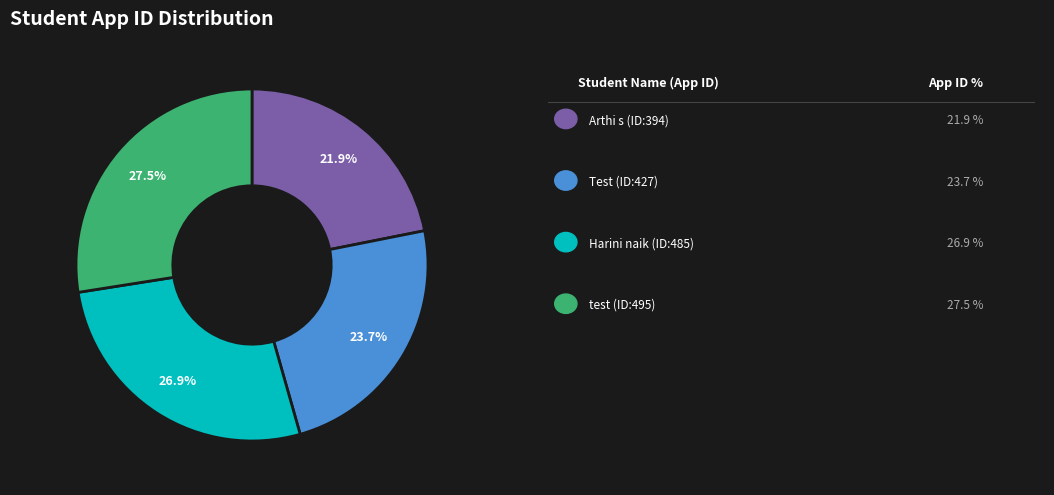

Does any single category account for the majority?

No